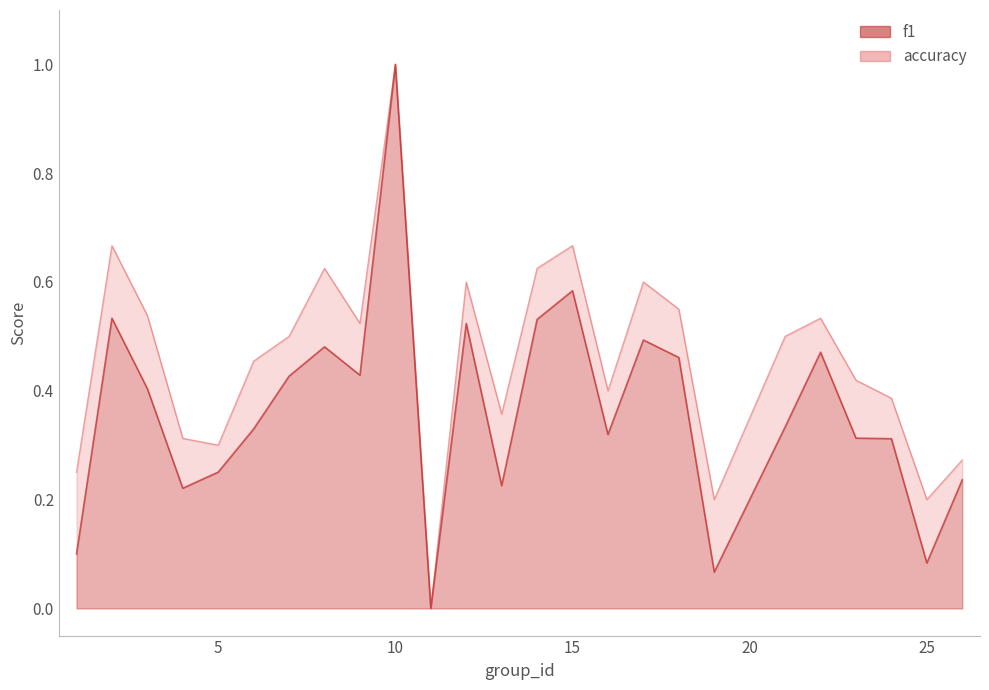

How many lines are shown in the chart?

2